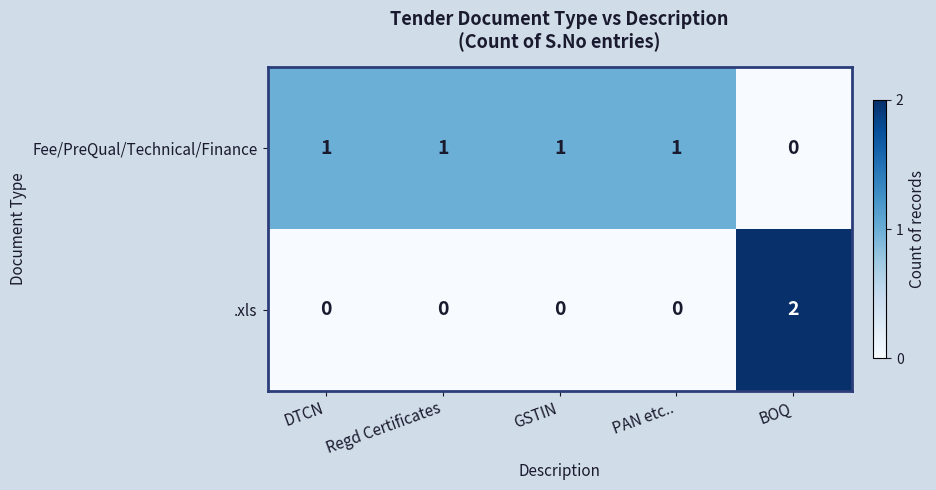

Which series has the largest total across all categories?

Fee/PreQual/Technical/Finance